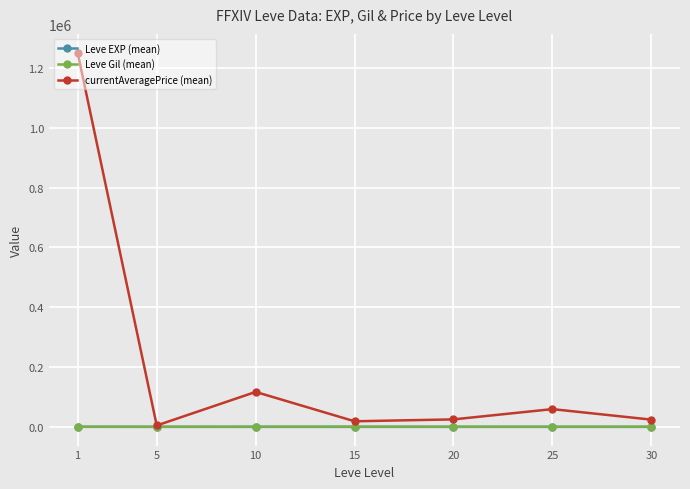

Which series has the widest spread of values?

currentAveragePrice (mean)